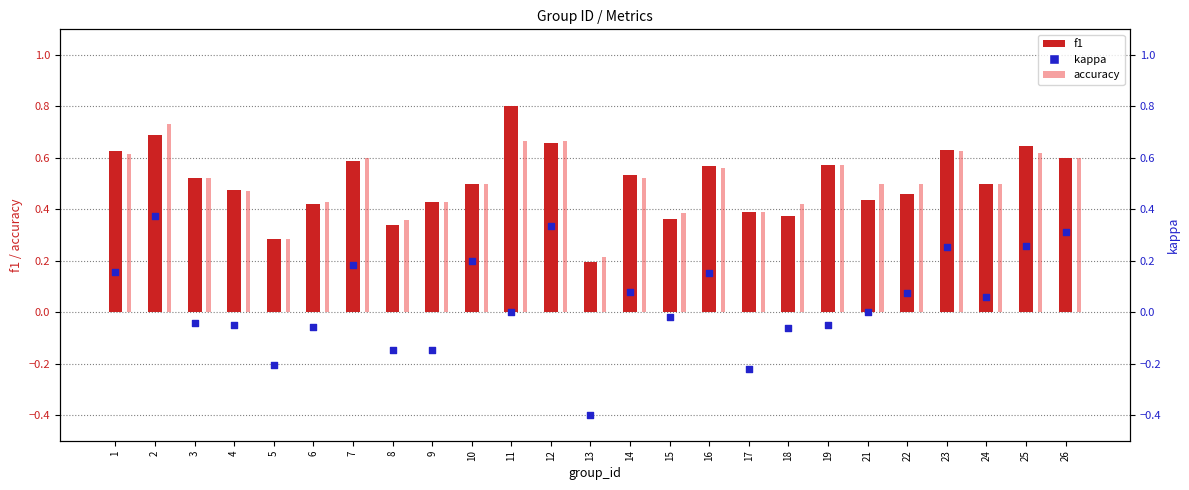

At how many categories does at least one series exceed 0?

25